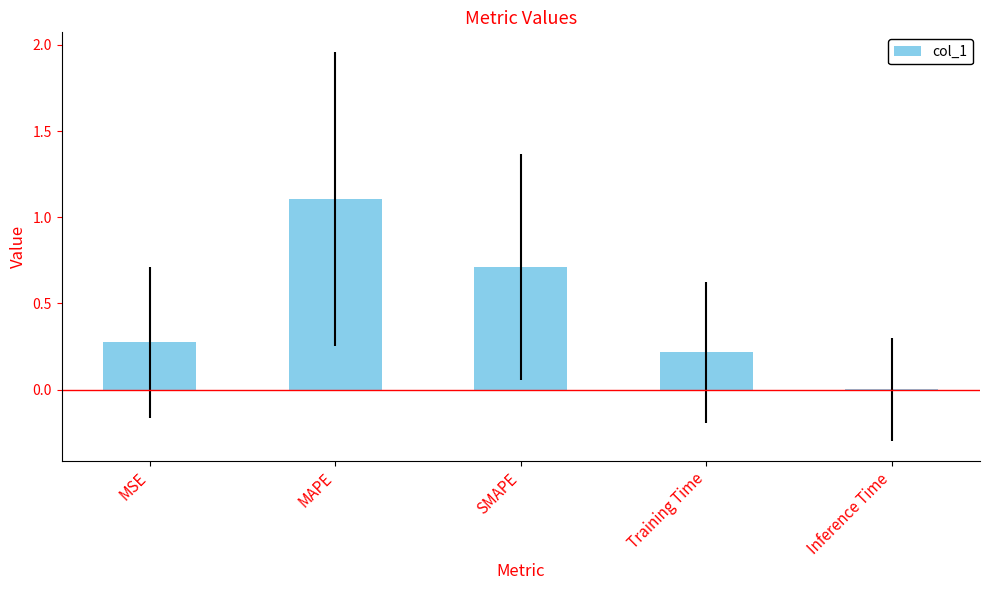

Where is the data nearest to the value 0?

Inference Time